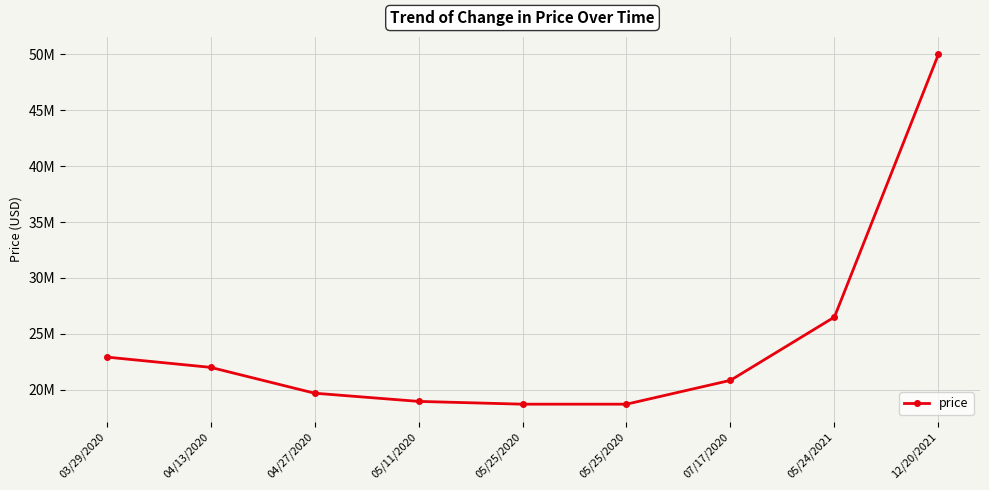

What is the difference between the values at 07/17/2020 and 05/24/2021?

5660765